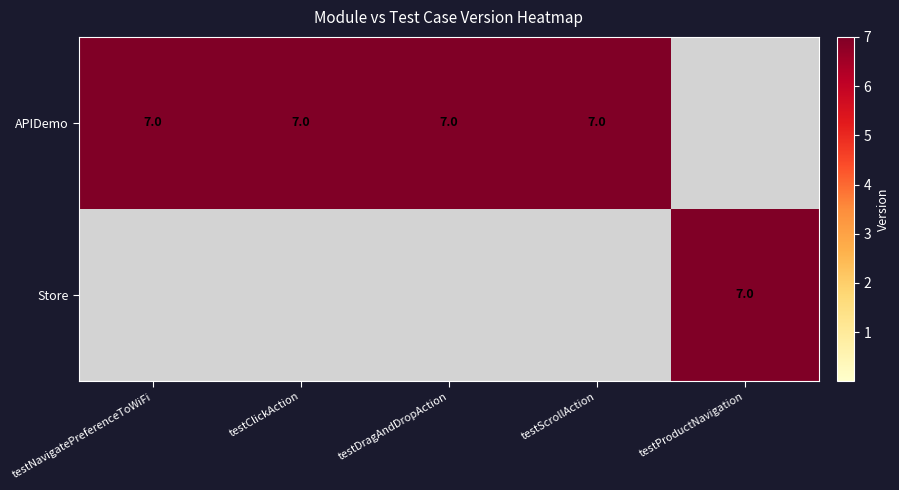

At which category is the sum across all series the highest?

testNavigatePreferenceToWiFi